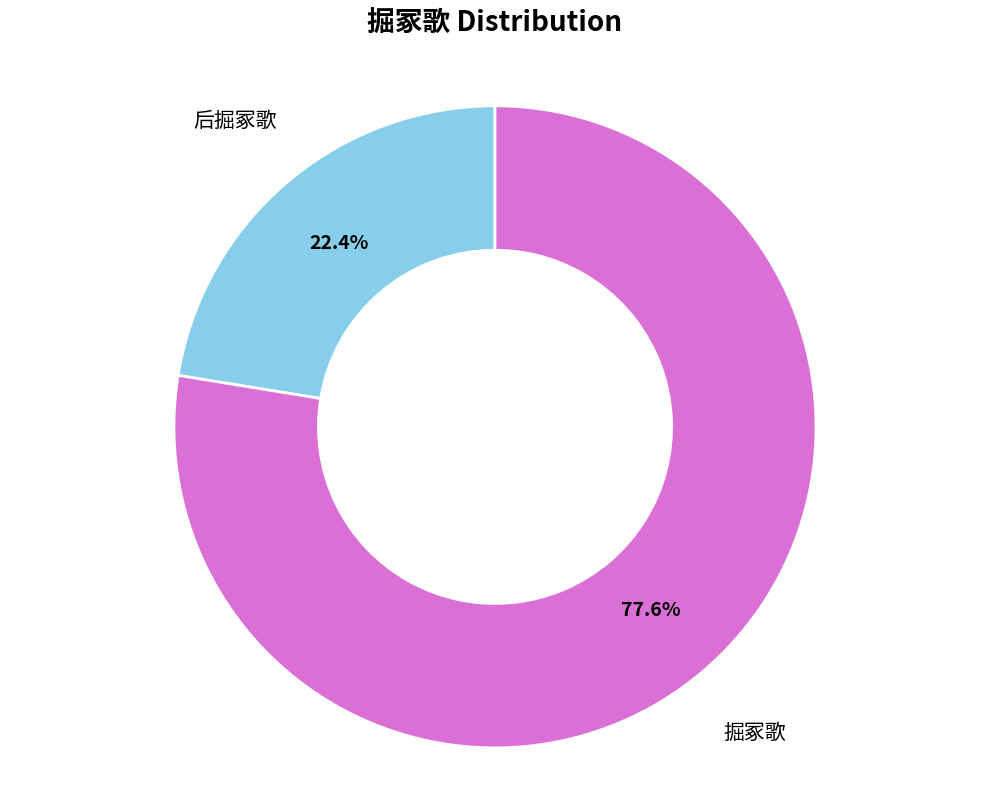

Does any single category account for the majority?

Yes